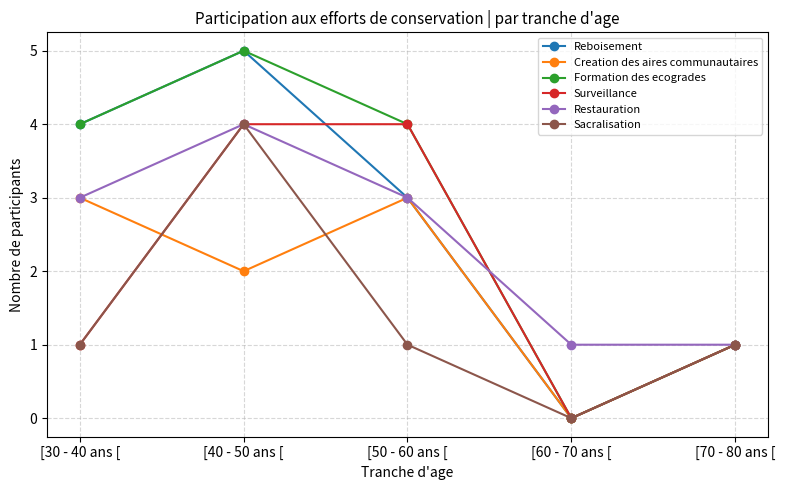

Does the chart have visible grid lines?

Yes